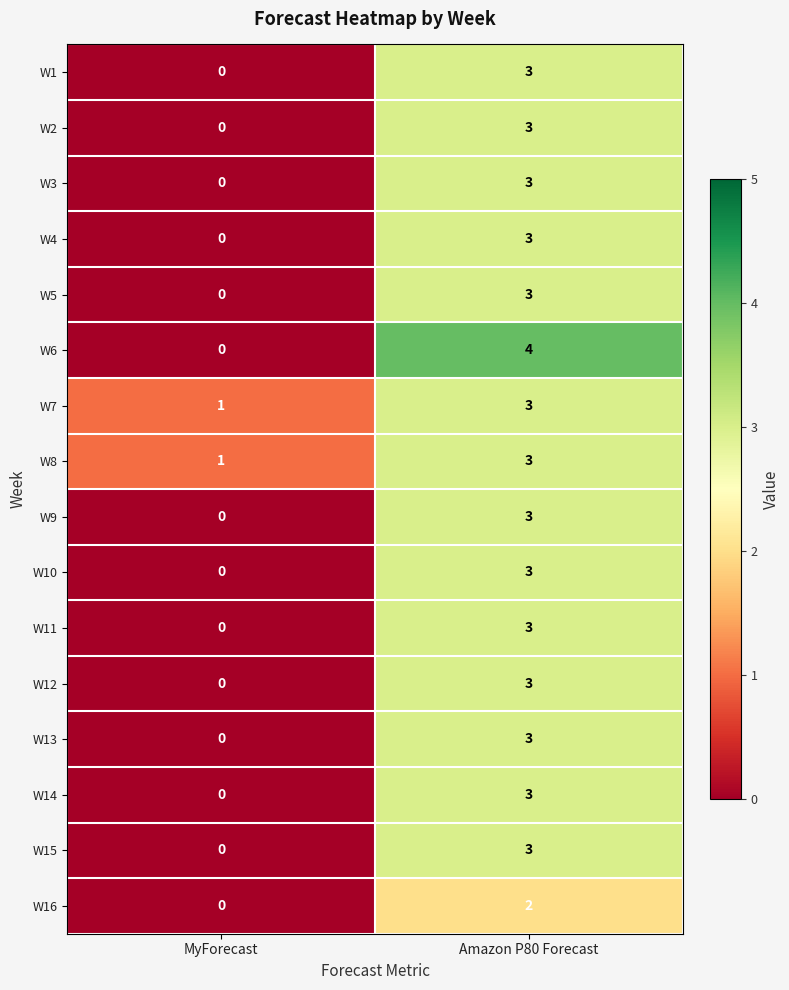

The value of W8 at Amazon P80 Forecast is 3. True or false?

True